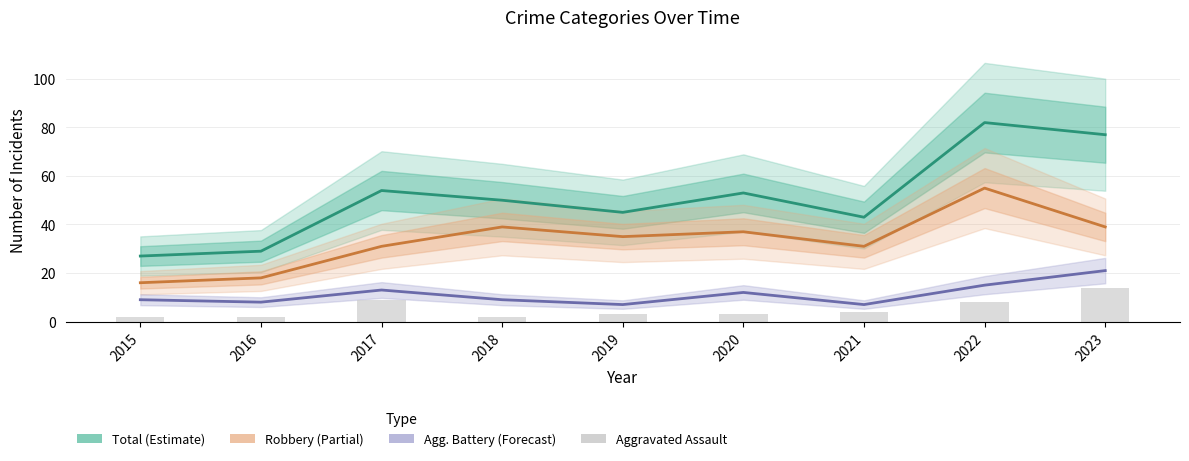

Reading left to right, what are all the values shown in this chart?

Total (Estimate): 27	29	54	50	45	53	43	82	77
Robbery (Partial): 16	18	31	39	35	37	31	55	39
Agg. Battery (Forecast): 9	8	13	9	7	12	7	15	21
Aggravated Assault: 2	2	9	2	3	3	4	8	14